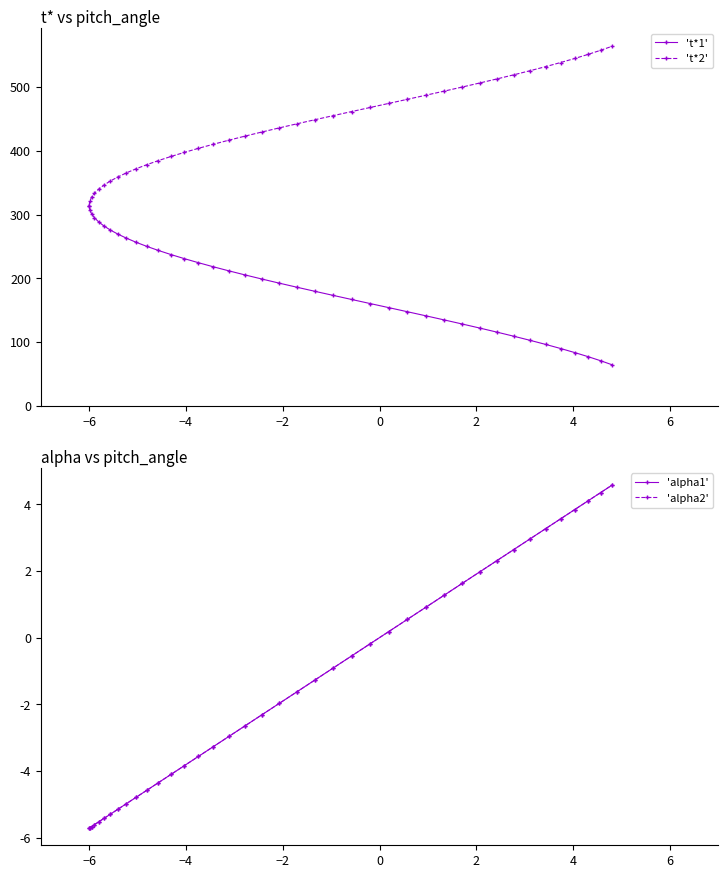

Which series has the widest spread of values?

't*1'